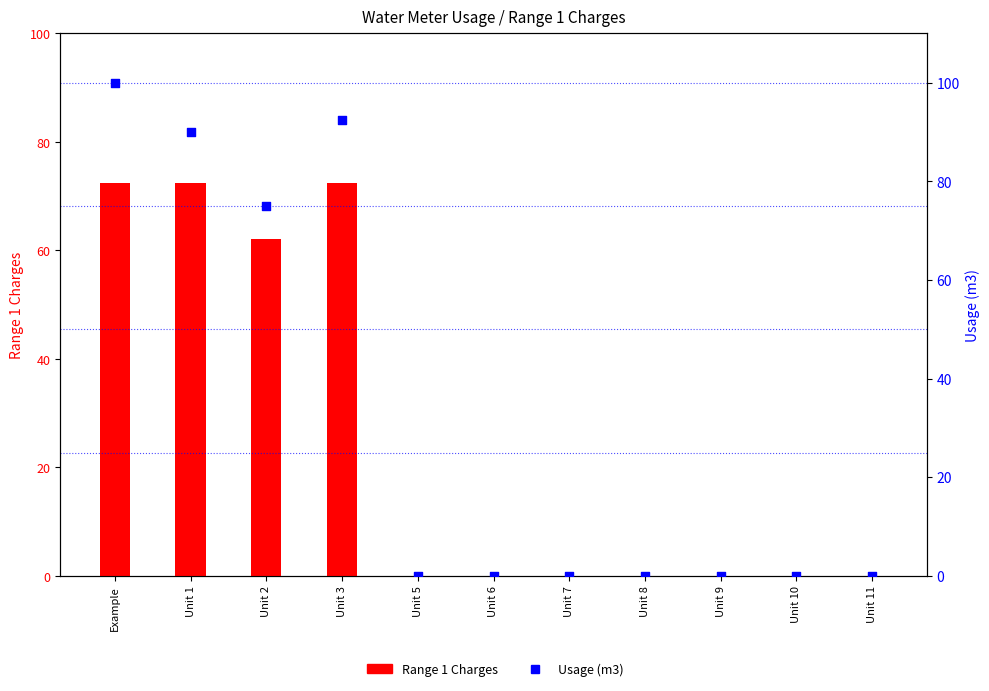

Is the value of Usage (m3) at Unit 7 greater than the value of Range 1 Charges at Unit 2?

No